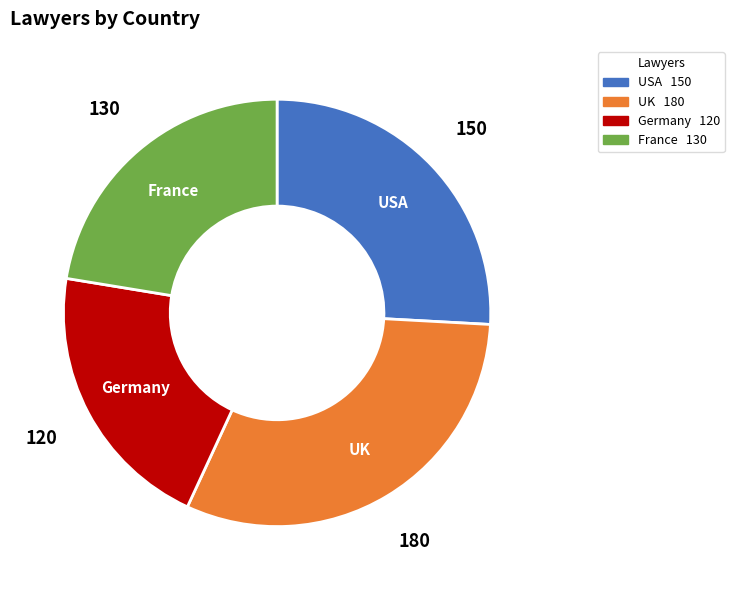

The UK slice represents 31% of the pie. True or false?

True